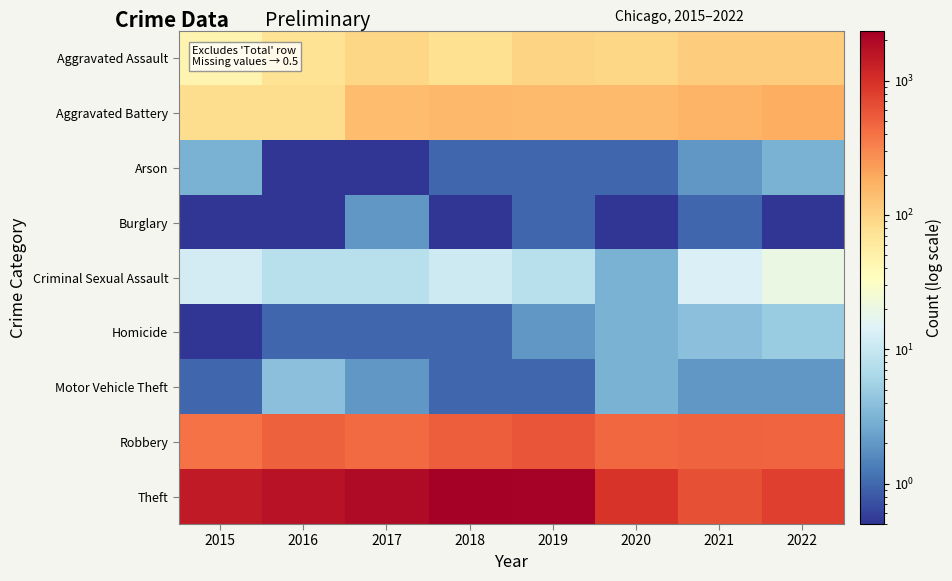

List the series in order of their peak value, highest first.

Theft, Robbery, Aggravated Battery, Aggravated Assault, Criminal Sexual Assault, Homicide, Motor Vehicle Theft, Arson, Burglary